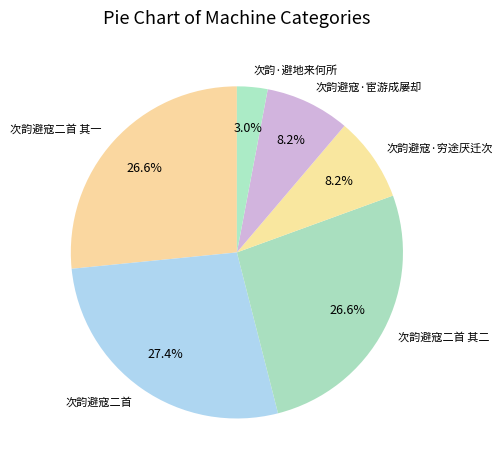

Combined, what portion of the pie is 次韵·避地来何所 and 次韵避寇·穷途厌迁次?

11.2%